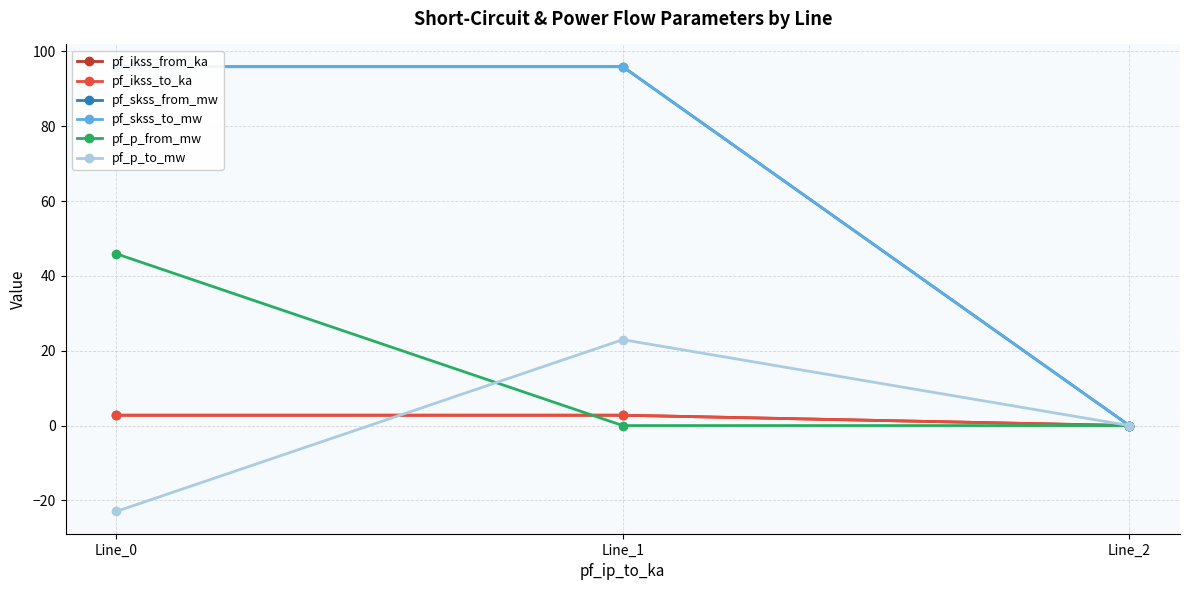

Reading right to left, what are all the values shown in this chart?

pf_ikss_from_ka: Line_2=0.0	Line_1=2.8	Line_0=2.8
pf_ikss_to_ka: Line_2=0.0	Line_1=2.8	Line_0=2.8
pf_skss_from_mw: Line_2=0.0	Line_1=95.9	Line_0=95.9
pf_skss_to_mw: Line_2=0.0	Line_1=95.9	Line_0=95.9
pf_p_from_mw: Line_2=0.0	Line_1=-0.0	Line_0=45.9
pf_p_to_mw: Line_2=0.0	Line_1=23.0	Line_0=-23.0